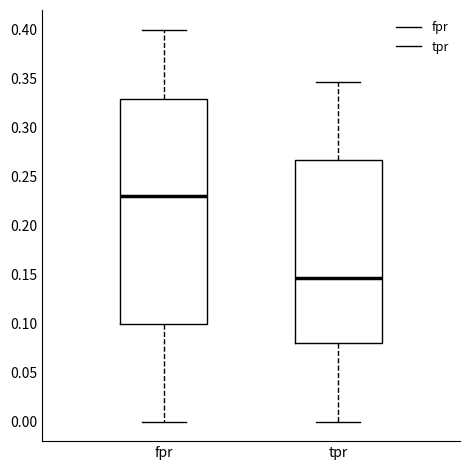

Reading left to right, read every box against the y-axis: the position of its median line, the range the box covers, and the ends of its whiskers. The values are not printed on the chart, so give them approximately, as read against the axis.

fpr: median 0.230, box 0.100 to 0.330, whiskers 0.000 to 0.400
tpr: median 0.145, box 0.080 to 0.265, whiskers 0.000 to 0.345